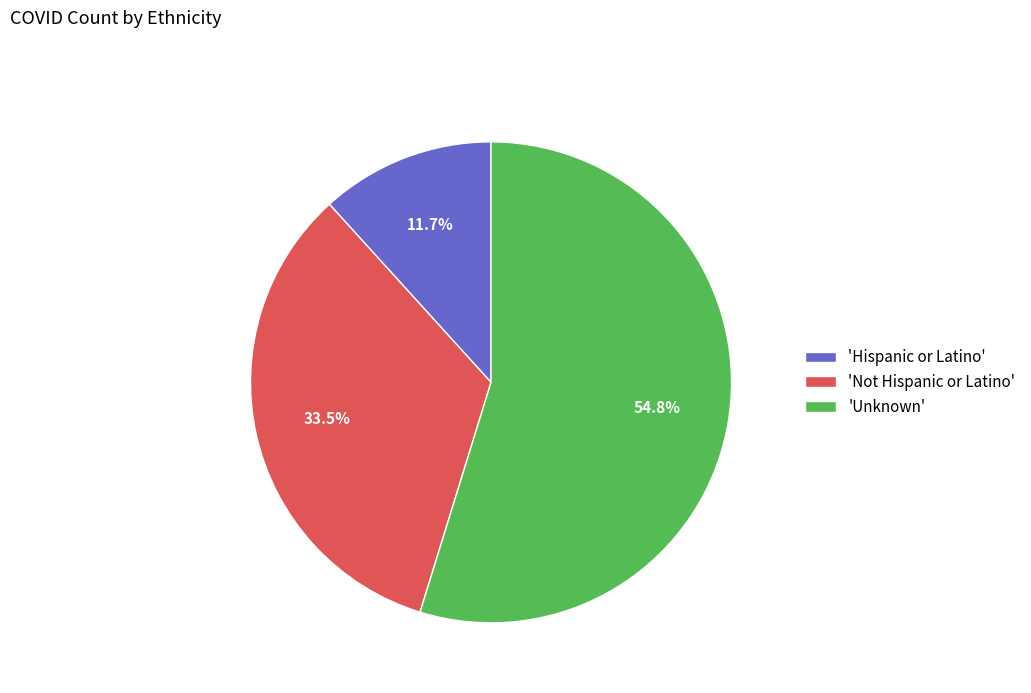

Is there any slice that represents more than half of the pie?

Yes